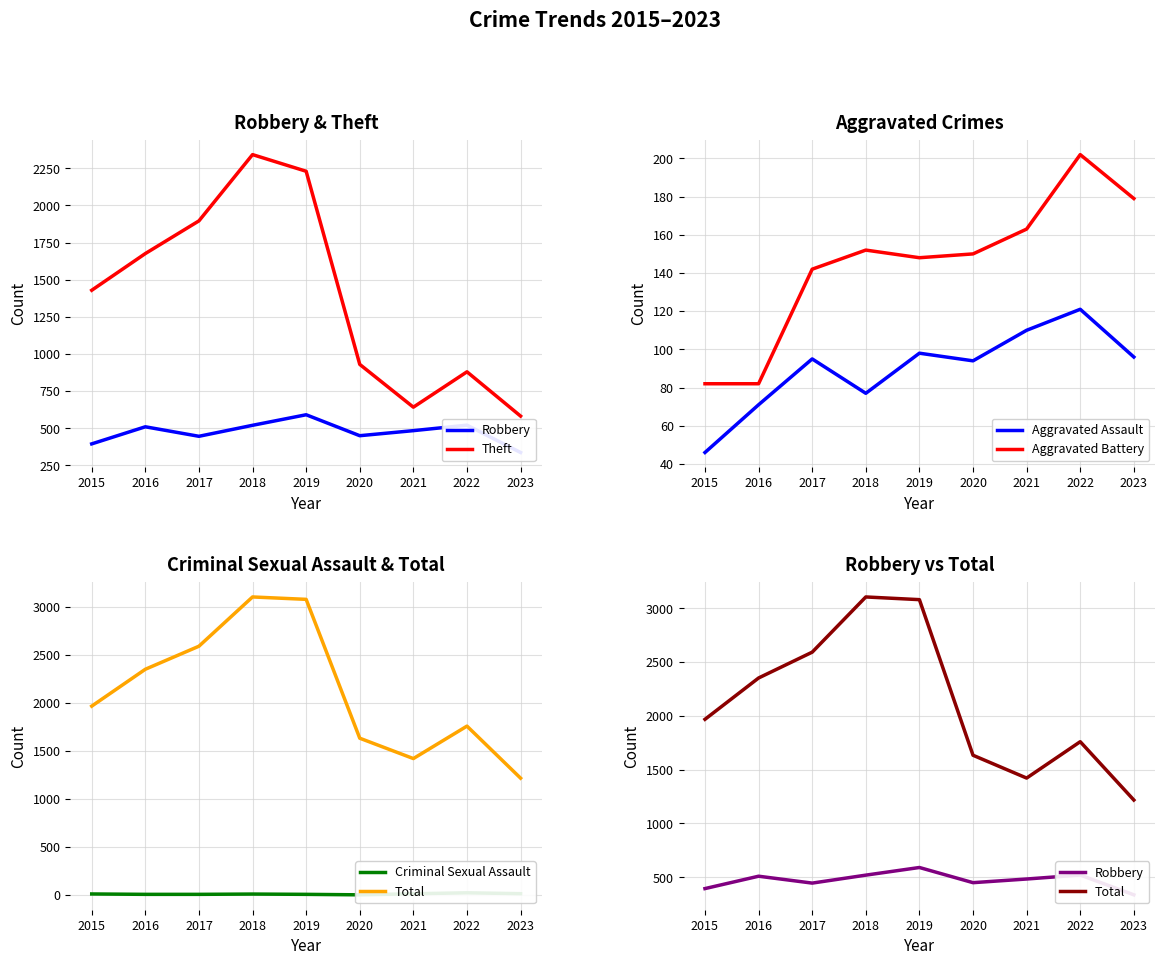

Rank the series by their maximum value, from lowest to highest.

Criminal Sexual Assault, Aggravated Assault, Aggravated Battery, Robbery, Theft, Total